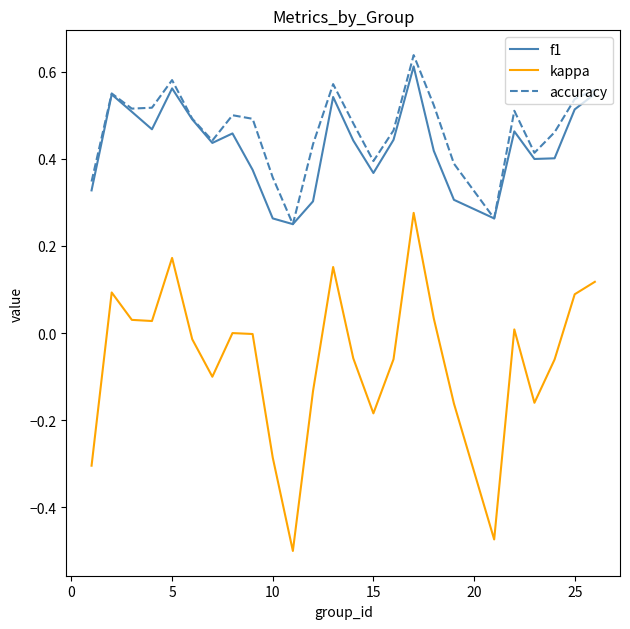

True or false: accuracy and kappa intersect in this chart.

False